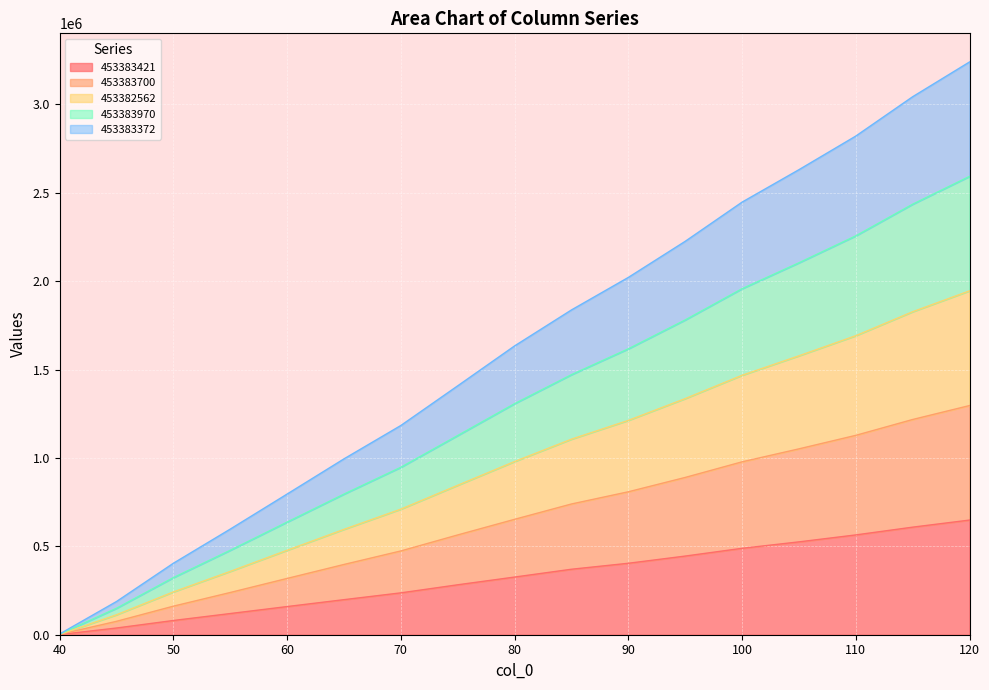

Which has a higher value, 75 or 50?

75